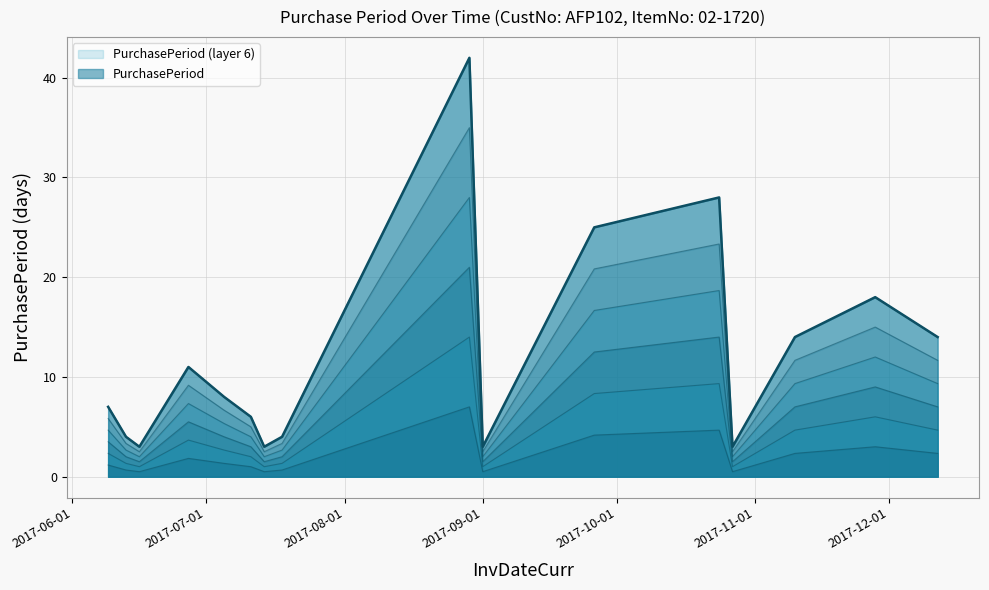

What is the label of the 5th point from the right?

2017-10-24